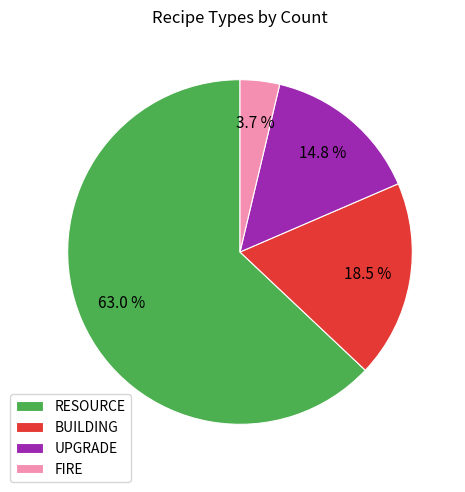

What is the smallest slice in the pie chart?

FIRE